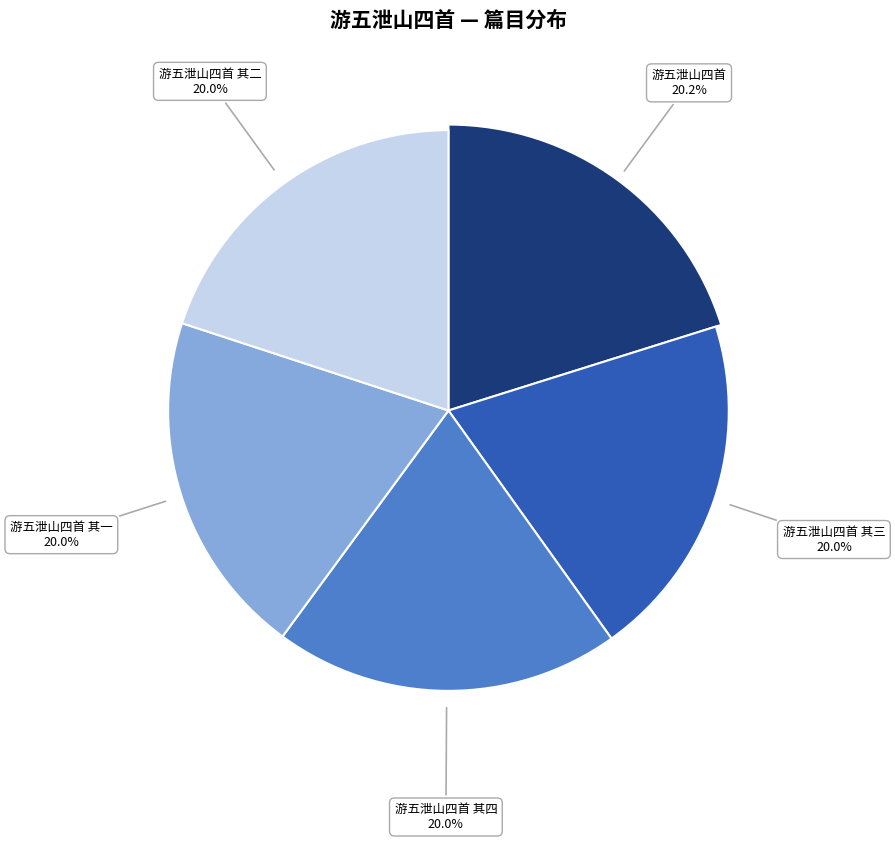

What portion of the pie excludes 游五泄山四首 其四?

80.0%